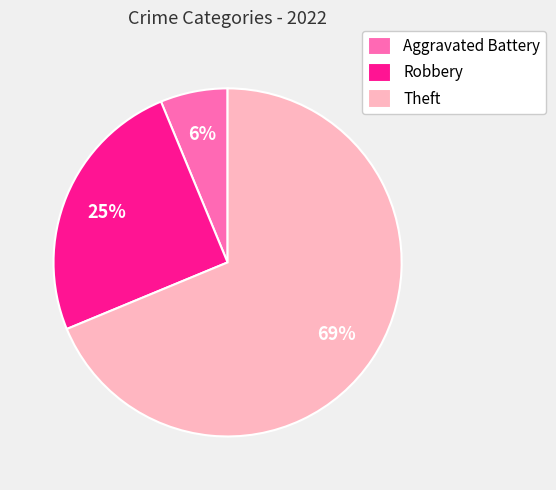

Which slice is the smallest?

Aggravated Battery